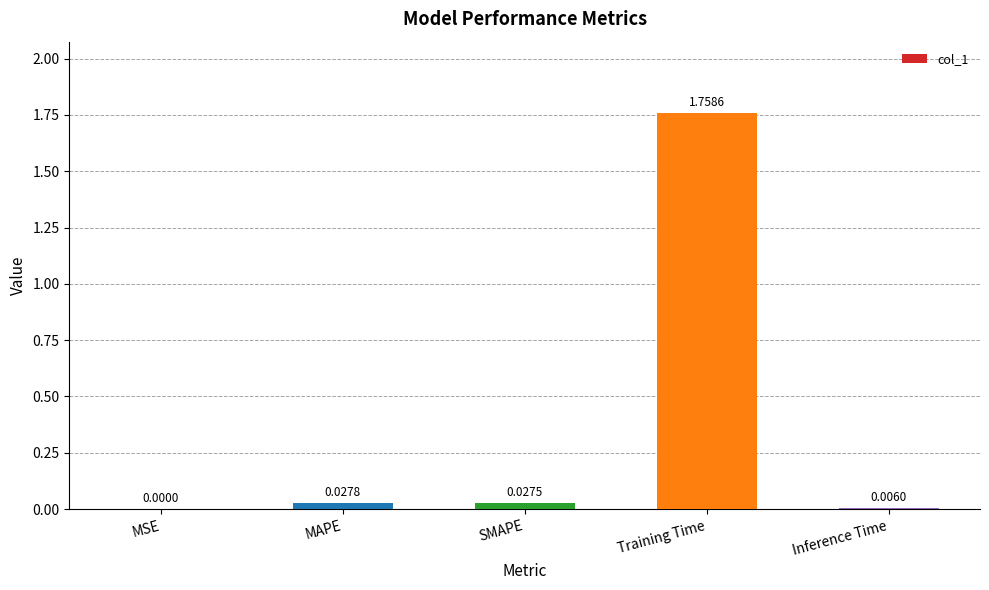

Which category has the highest value across all series?

Training Time